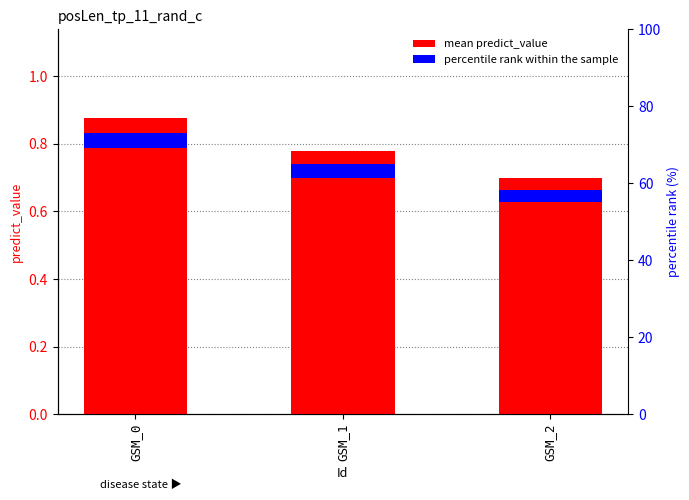

At which category does the chart reach its peak across all series?

GSM_0